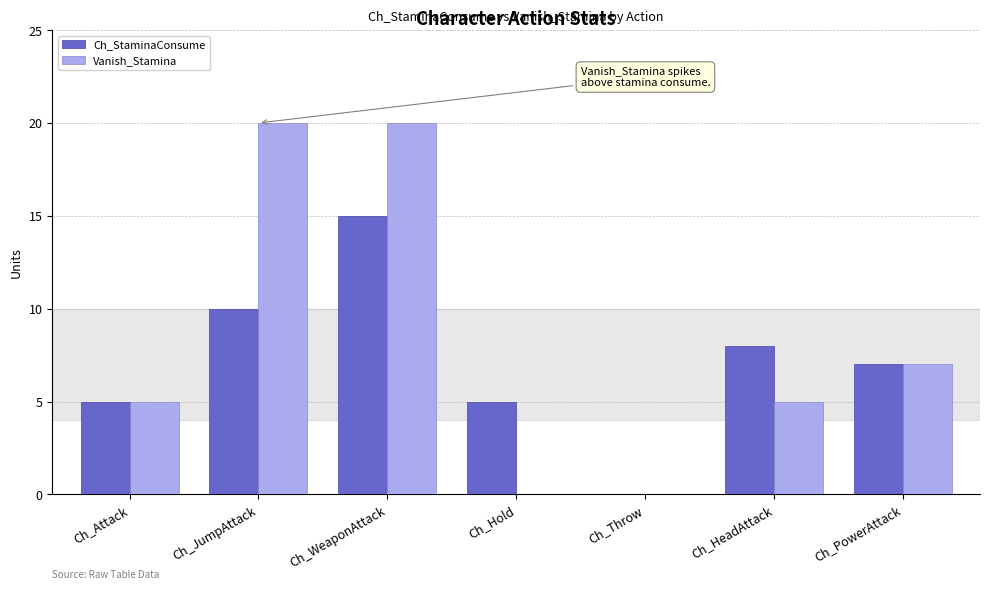

Reading left to right, what are all the values shown in this chart?

Ch_StaminaConsume: 5	10	15	5	0	8	7
Vanish_Stamina: 5	20	20	0	0	5	7